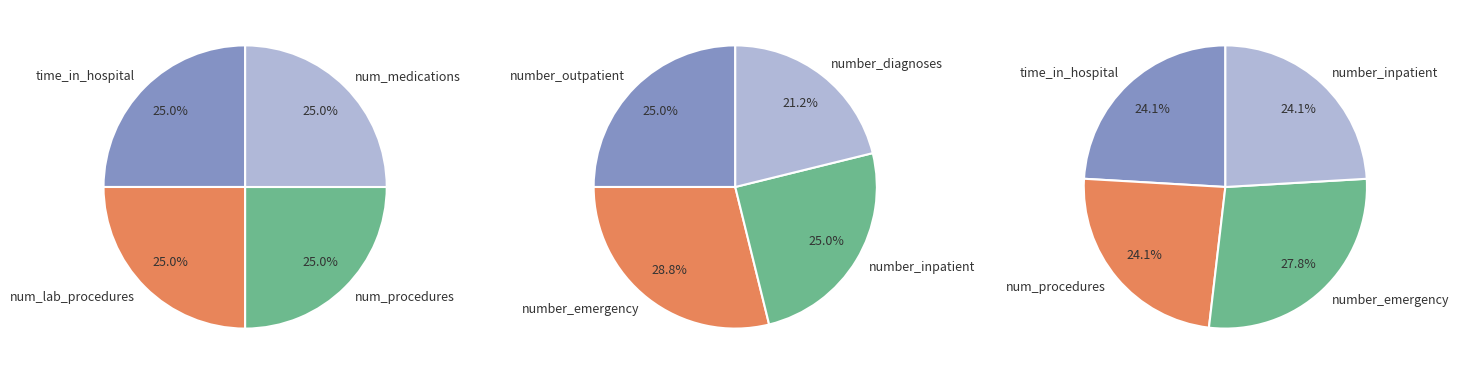

Is there a majority slice in this chart?

No